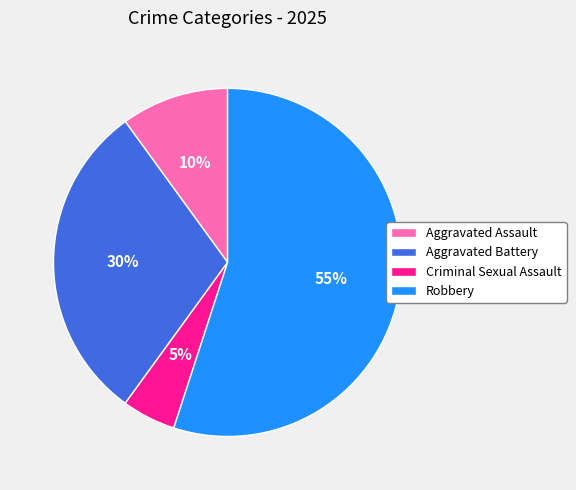

Is it true that Aggravated Battery is 30% of the pie?

True